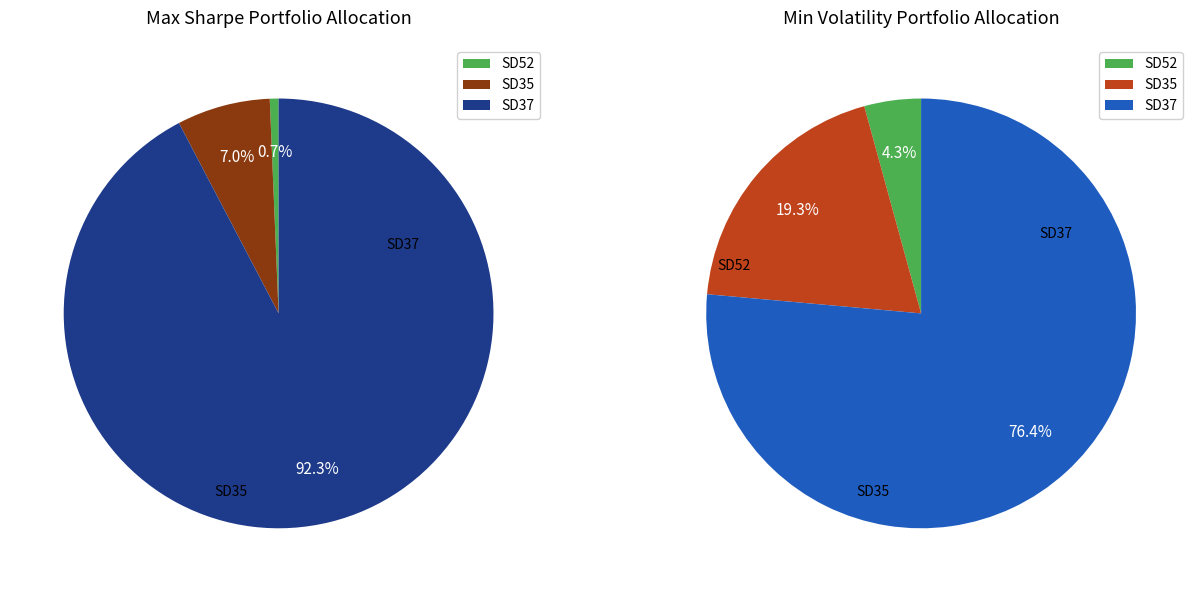

Which category has the smallest portion of the pie?

SD52